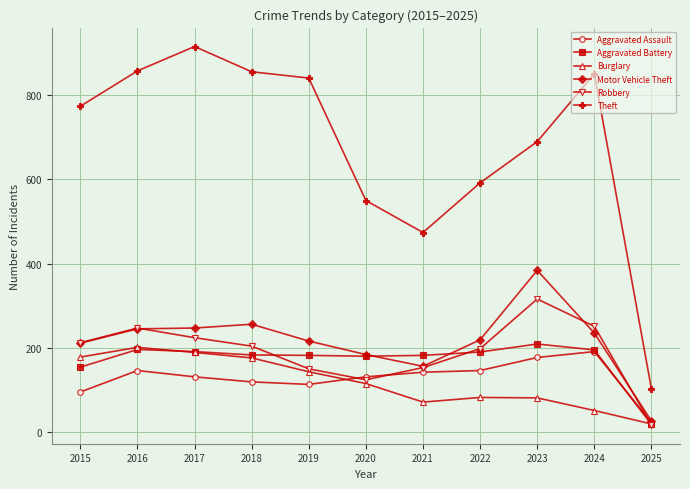

What is the spread (max minus min) of values at 2016?

712